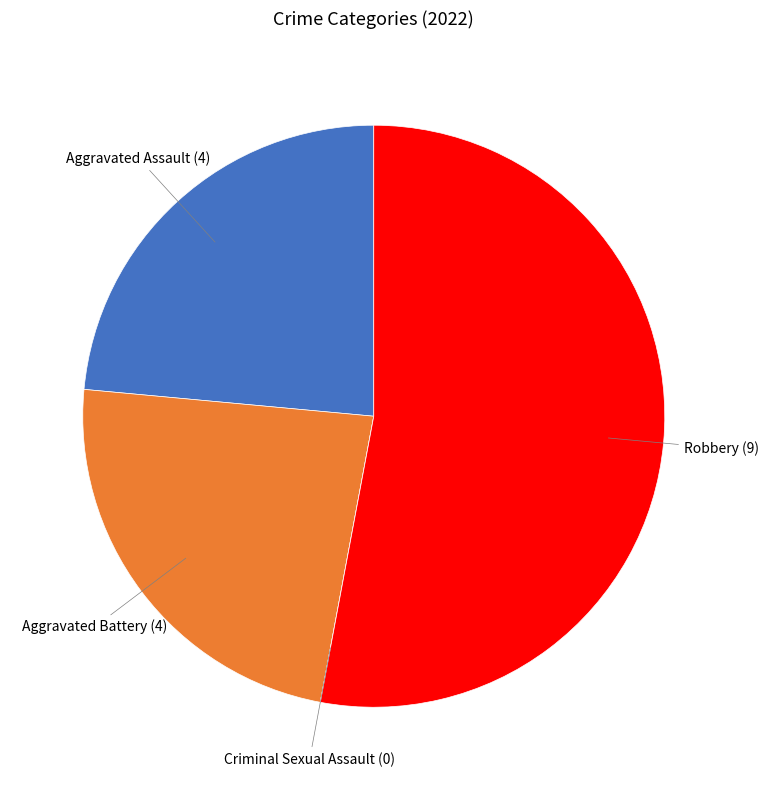

True or false: Aggravated Assault accounts for 24% of the total.

True